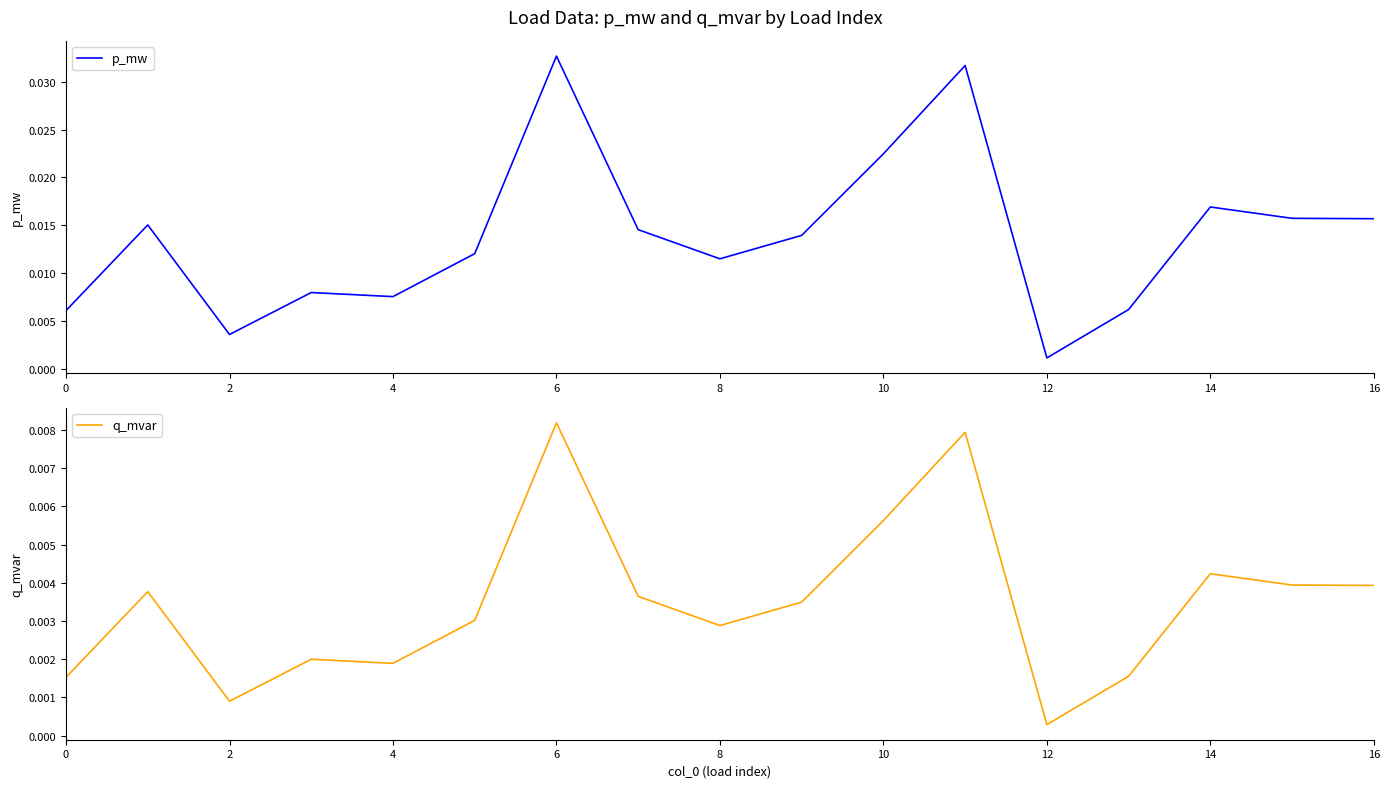

True or false: p_mw and q_mvar intersect in this chart.

False